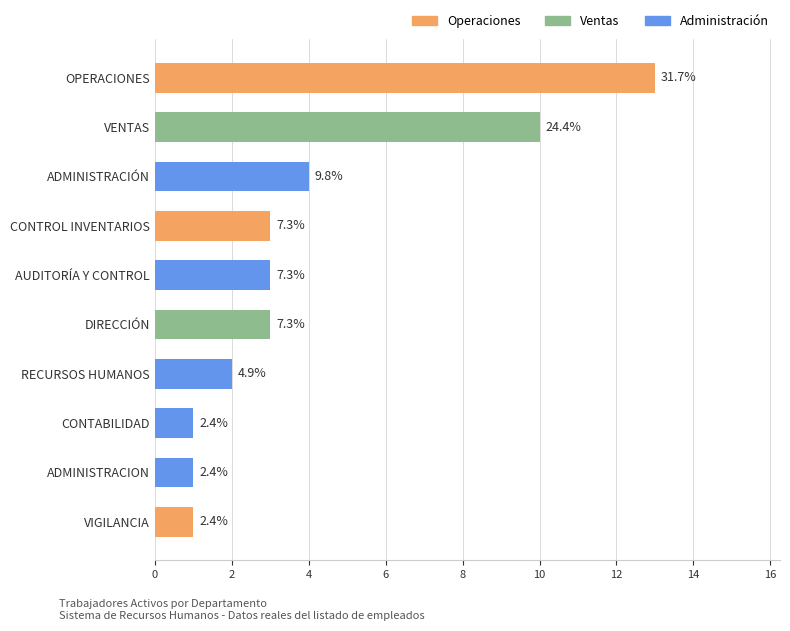

How many bars are there in total?

10